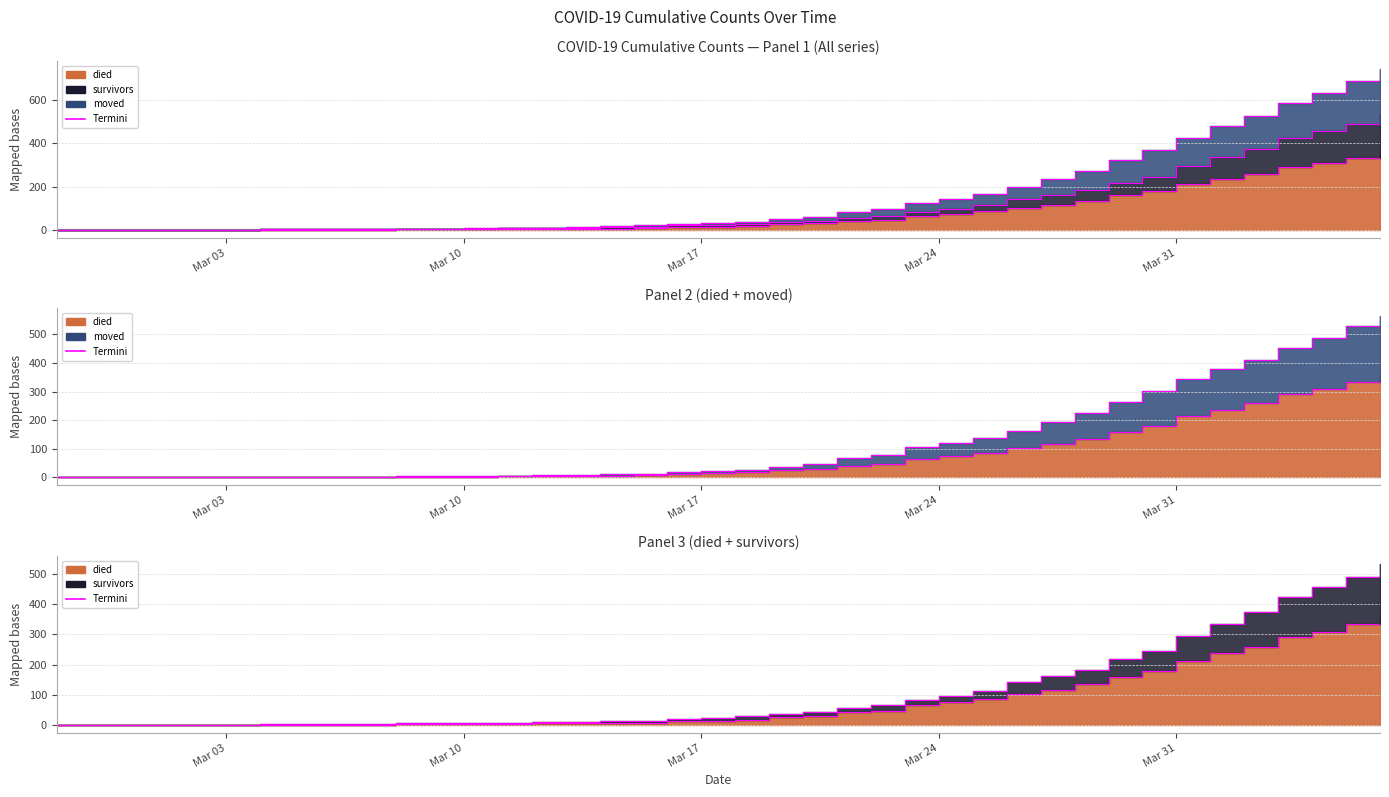

How many lines are shown in the chart?

3